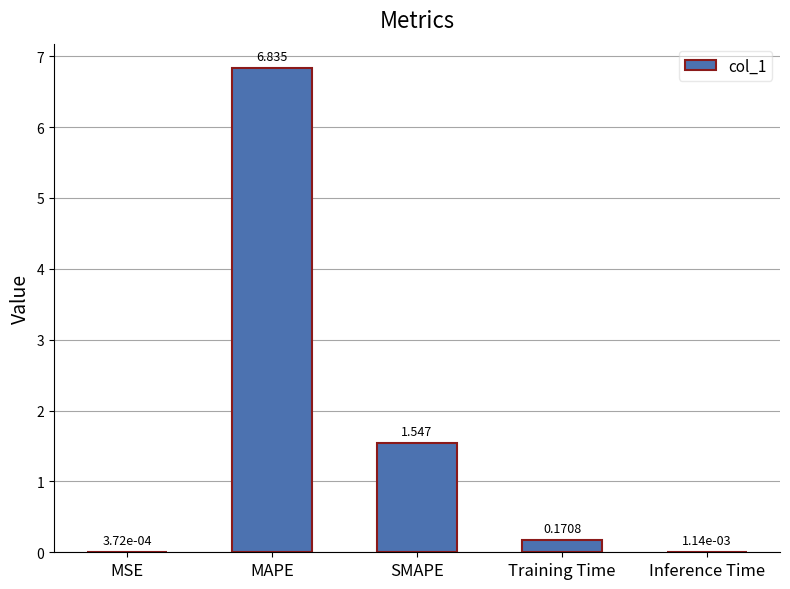

Which has a higher value, SMAPE or MSE?

SMAPE